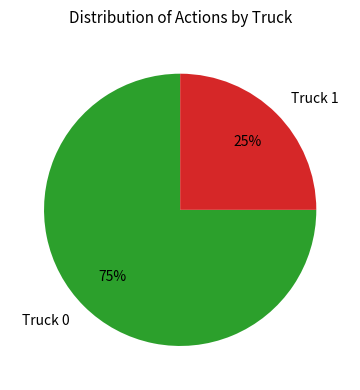

Count the number of slices in the pie.

2